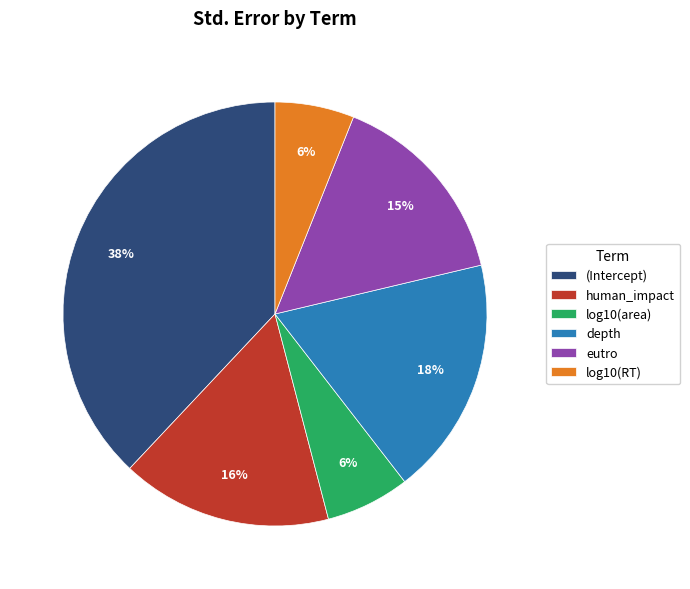

Do depth and human_impact together represent more than half of the pie?

No